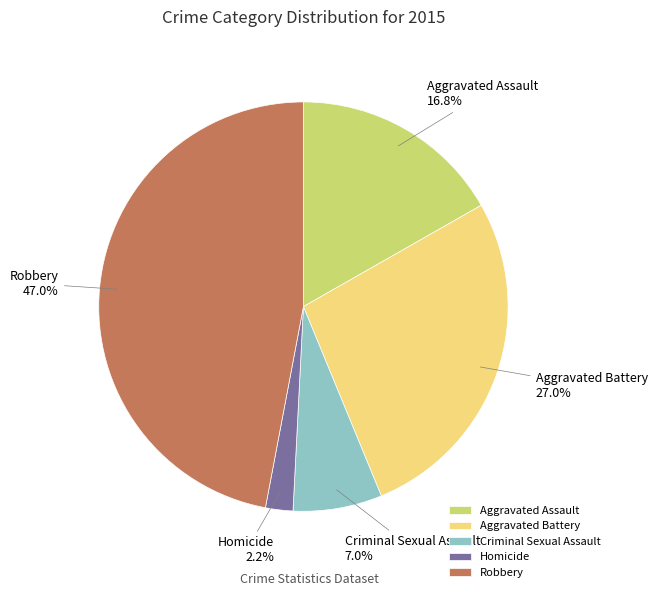

Combined, do Criminal Sexual Assault and Homicide account for over 50%?

No